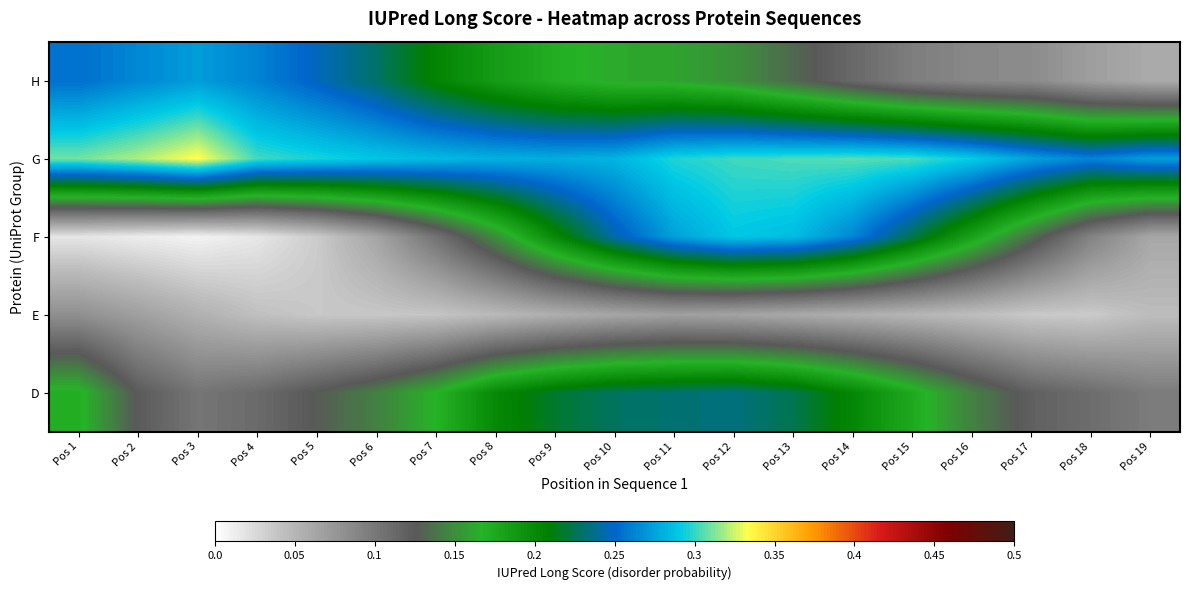

Between Pos 9 and Pos 13, which series saw the biggest shift?

F